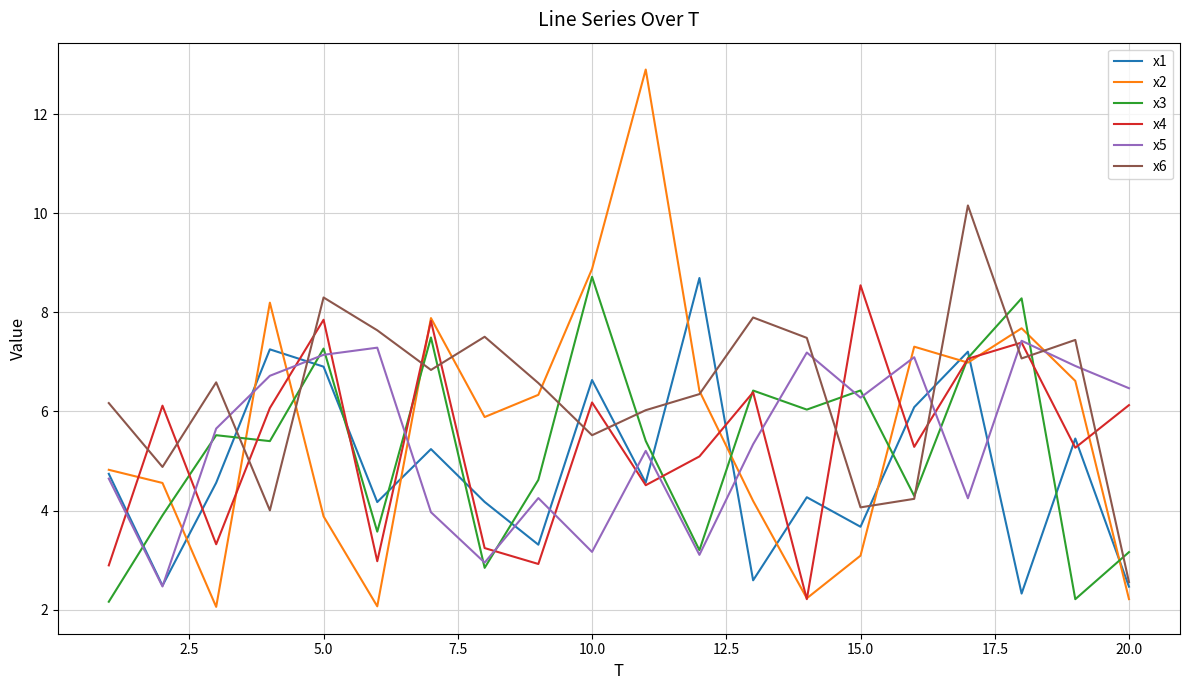

What is the average value of the x5 series?

5.4